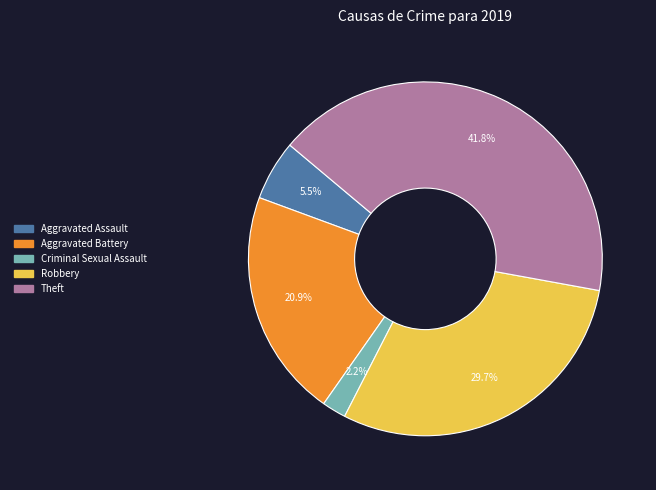

Is there a majority slice in this chart?

No